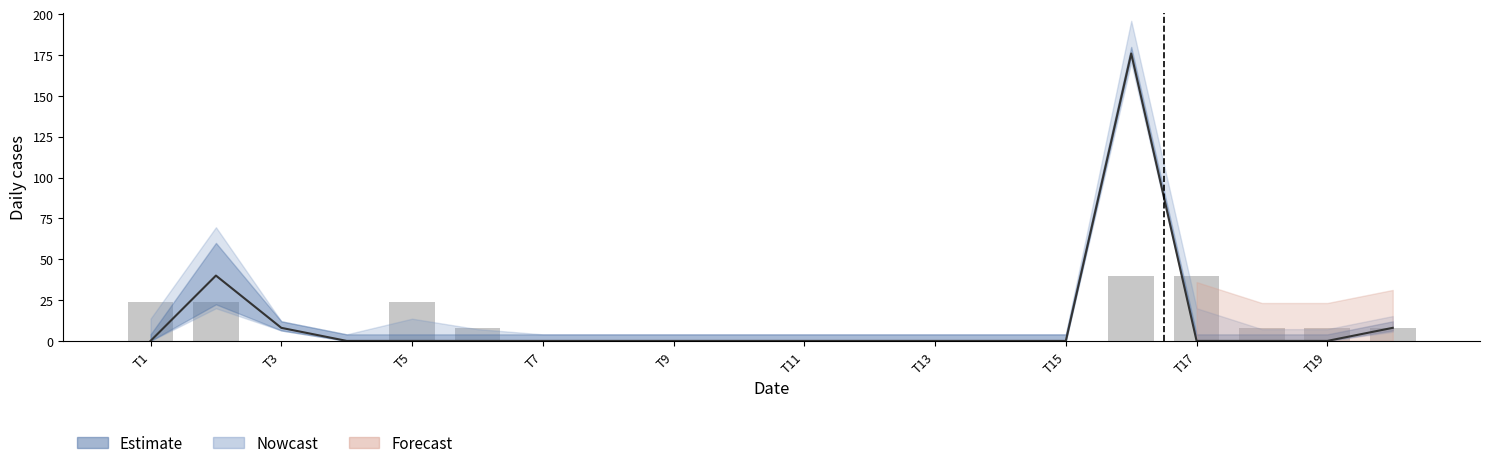

Which label corresponds to the smallest value in the chart?

T3